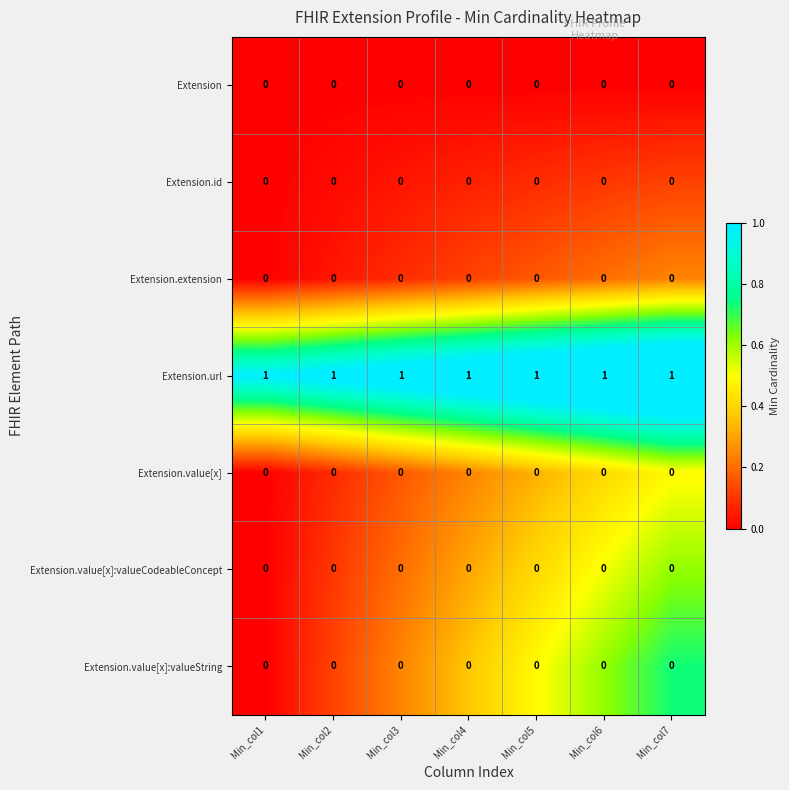

The value of Extension.value[x] at Min_col3 is 0.1. True or false?

False